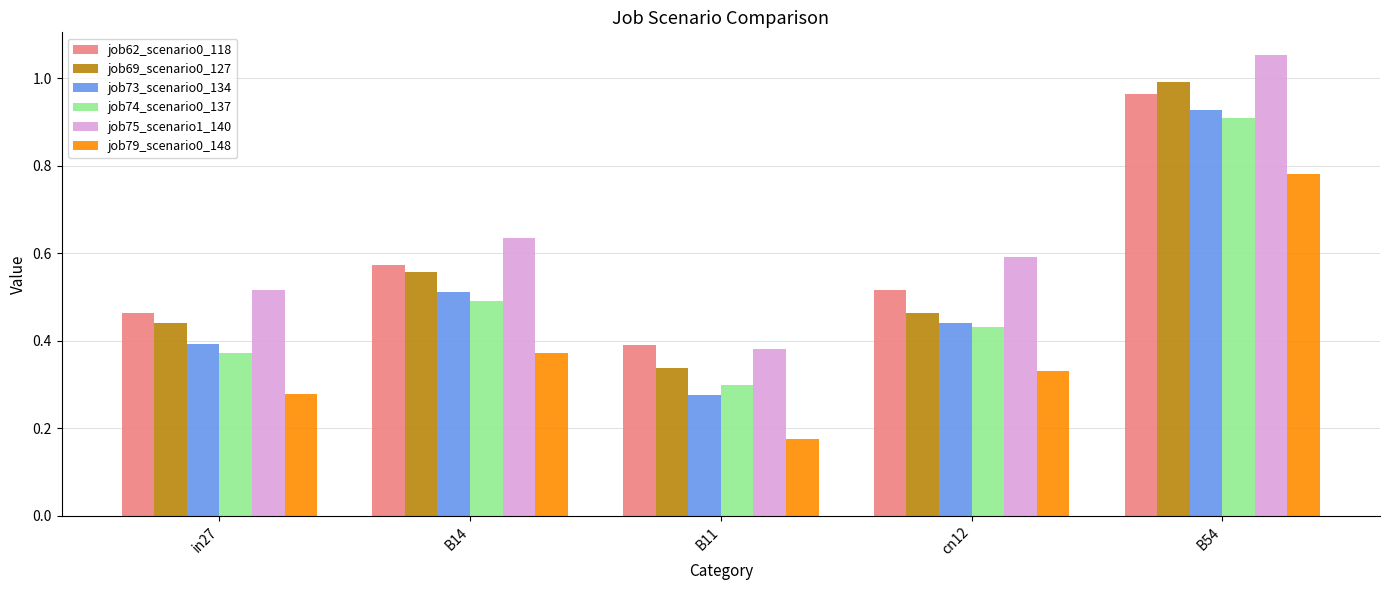

Which series changed the most between in27 and B11?

job75_scenario1_140